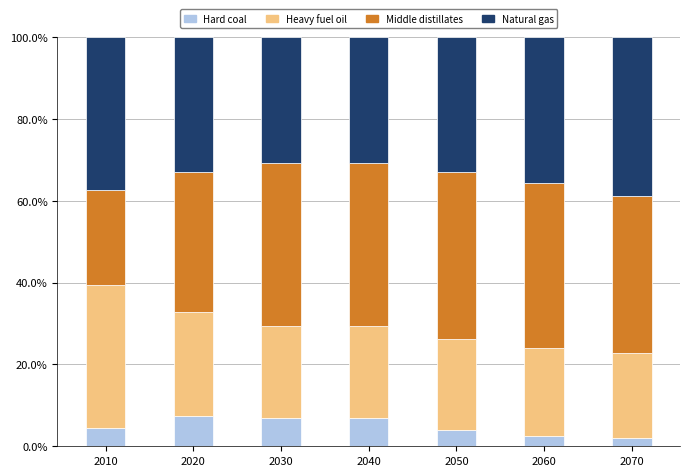

What is the highest value of the Hard coal series?

7.4